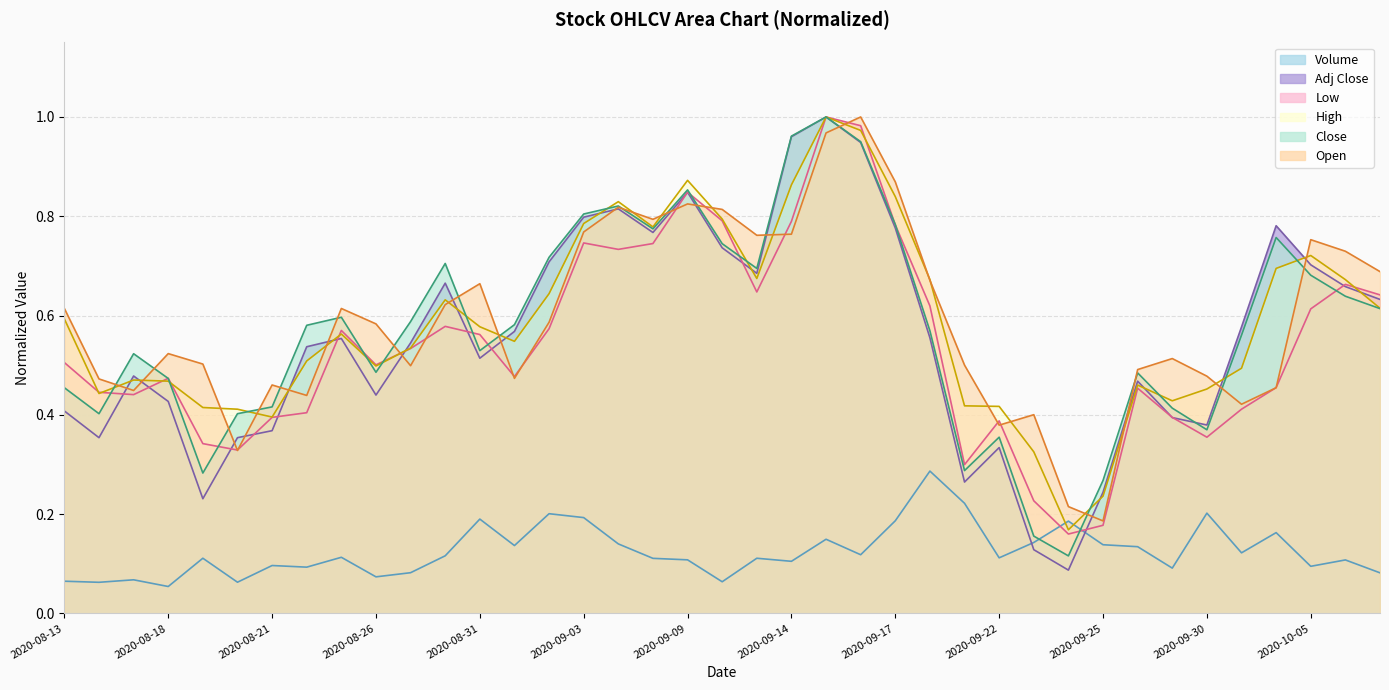

At which category is the sum across all series the highest?

2020-09-15